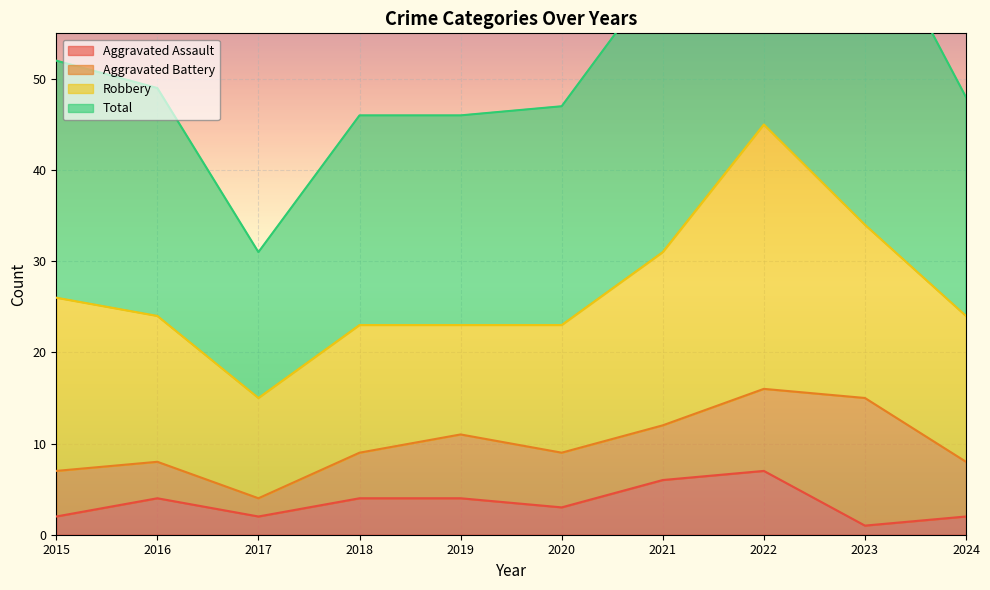

Which series has the largest total across all categories?

Total